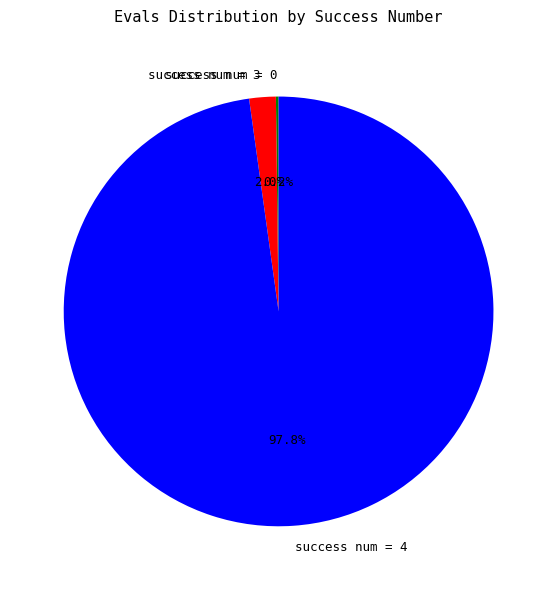

What percentage do success num = 3 and success num = 4 together represent?

99.8%